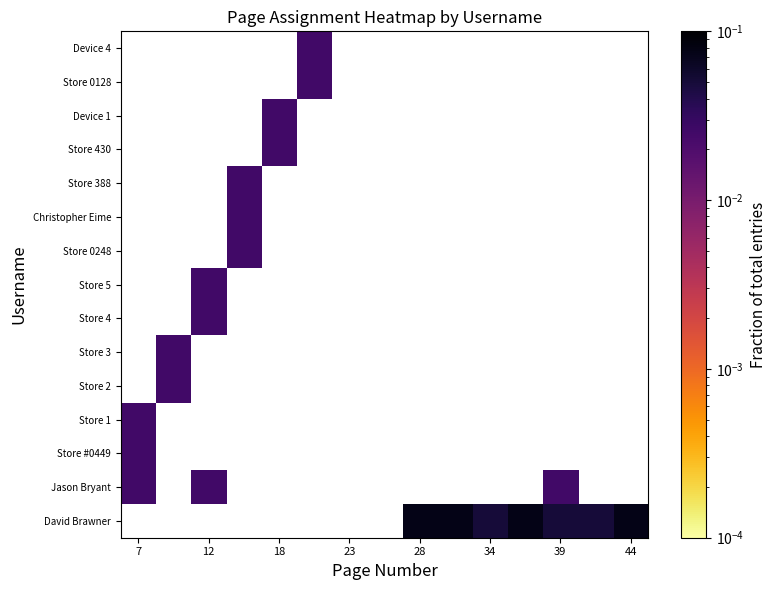

Count the number of categories in the chart.

15